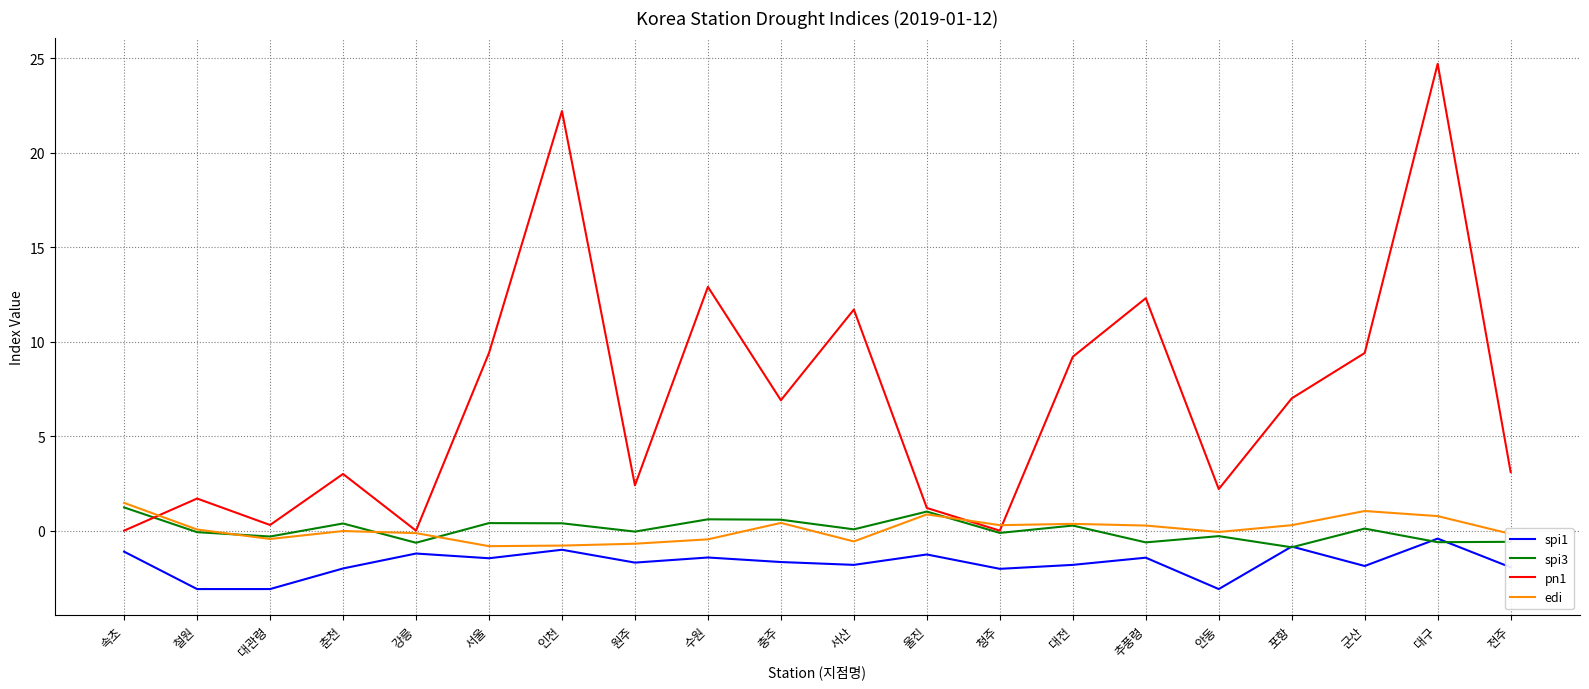

What is the approximate value of pn1 at 서산?

11.7